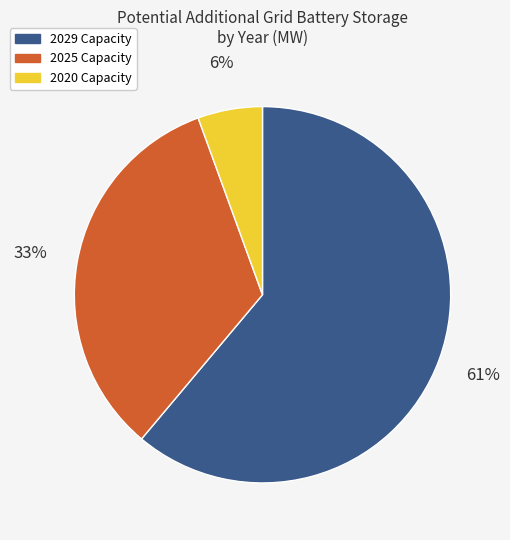

Is there any slice that represents more than half of the pie?

Yes